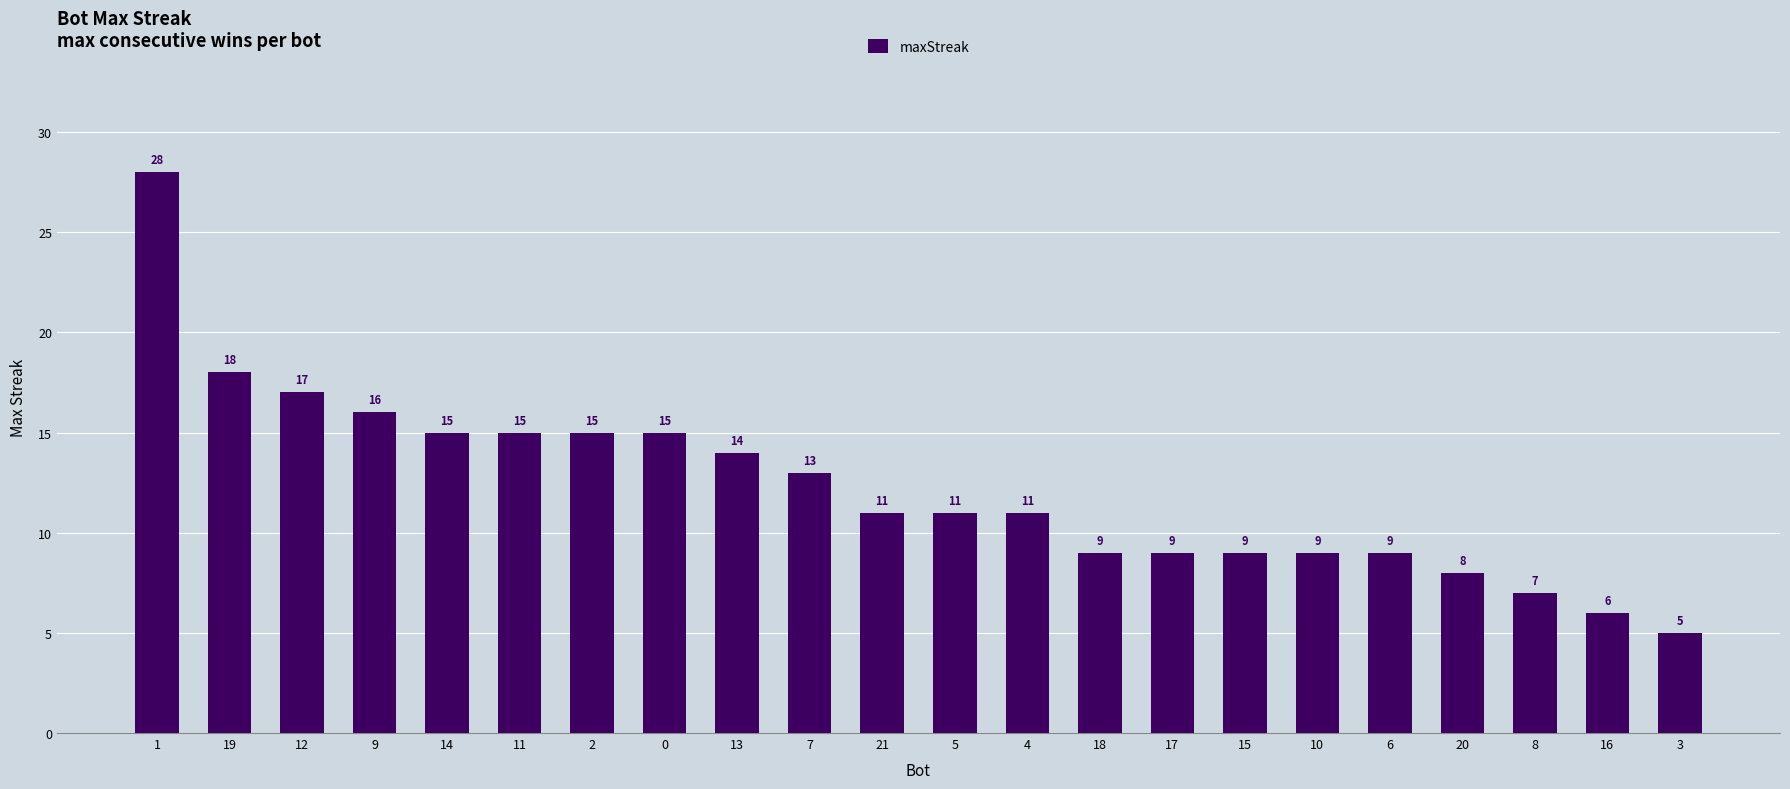

Reading right to left, list all the values displayed in this chart.

3=5	16=6	8=7	20=8	6=9	10=9	15=9	17=9	18=9	4=11	5=11	21=11	7=13	13=14	0=15	2=15	11=15	14=15	9=16	12=17	19=18	1=28